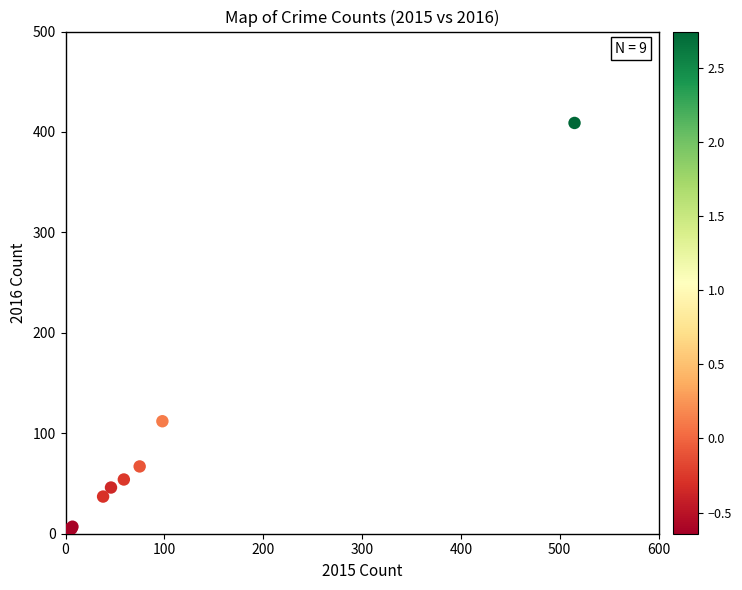

What Y value in the scatter plot is closest to 206?

112